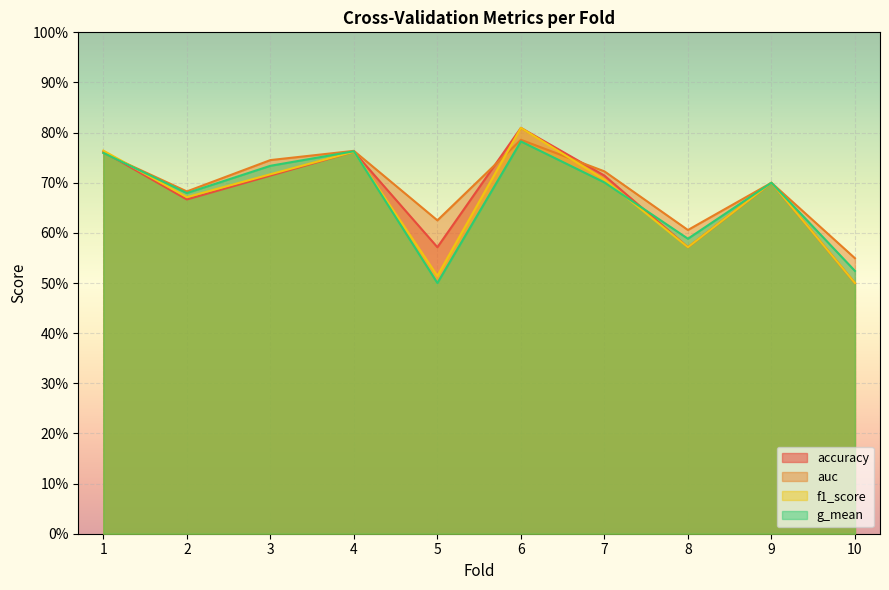

Is it true that auc equals 0.3 at 9?

False